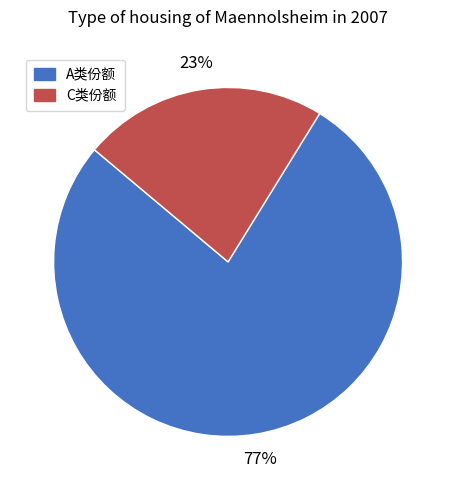

Count the number of slices in the pie.

2